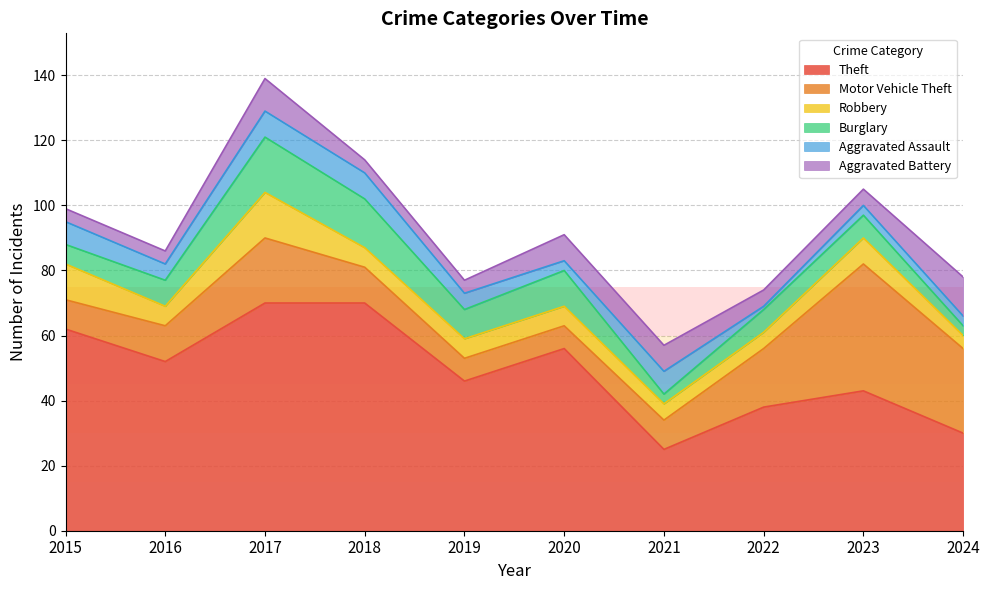

True or false: Motor Vehicle Theft and Aggravated Battery intersect in this chart.

True